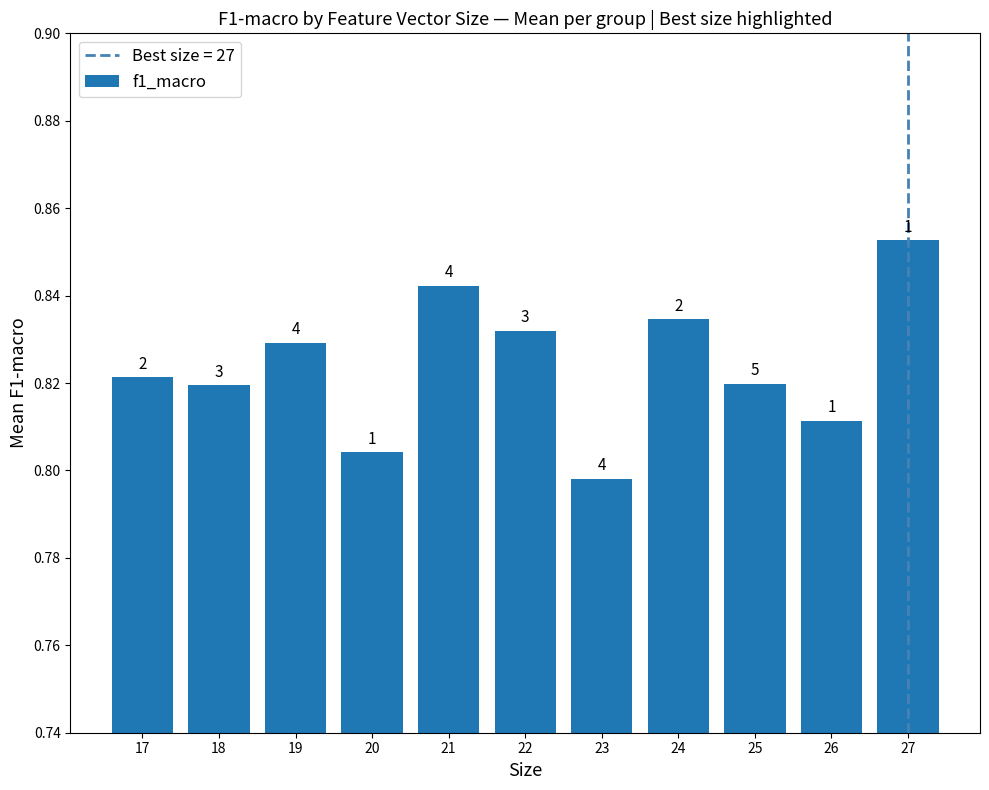

How many bars are there in total?

11